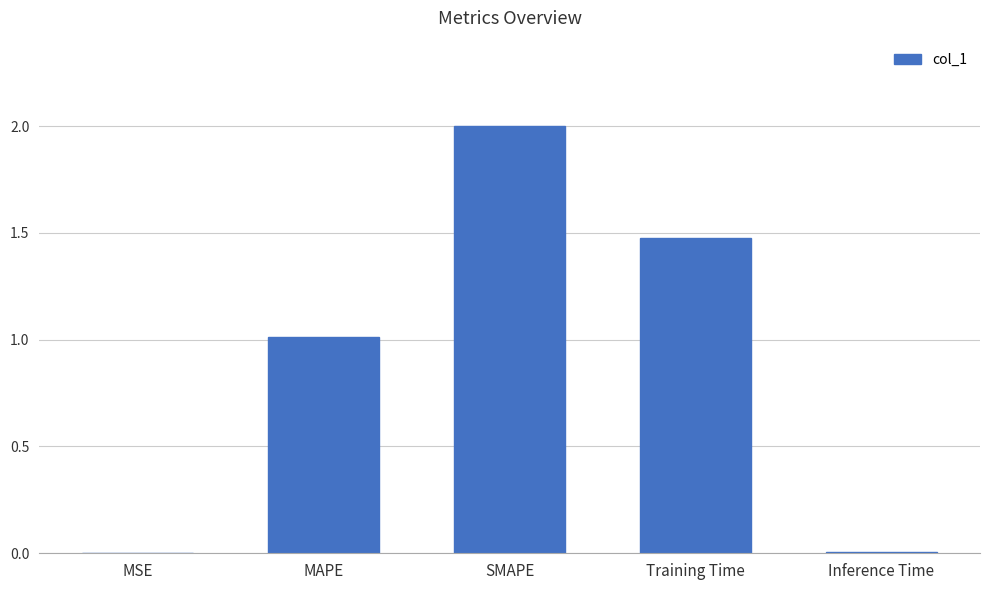

Read the value at Training Time.

1.5